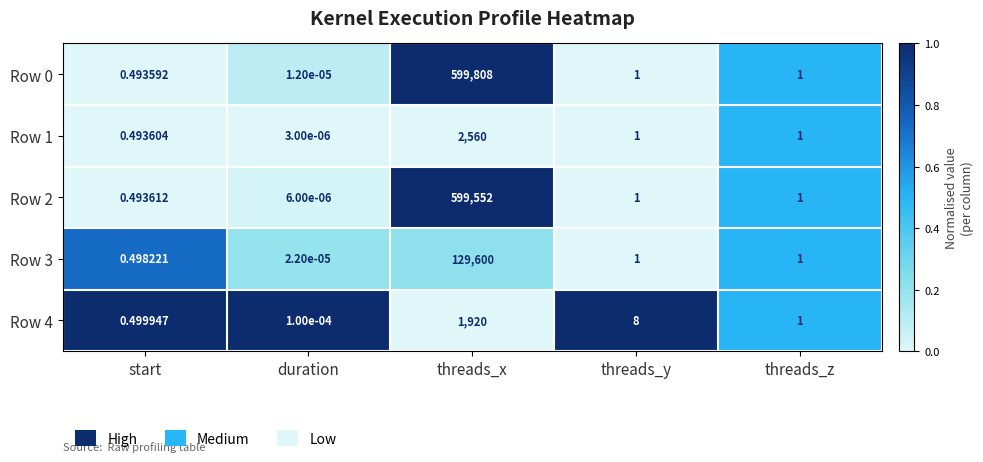

At which label does Row 2 first exceed 1?

threads_x